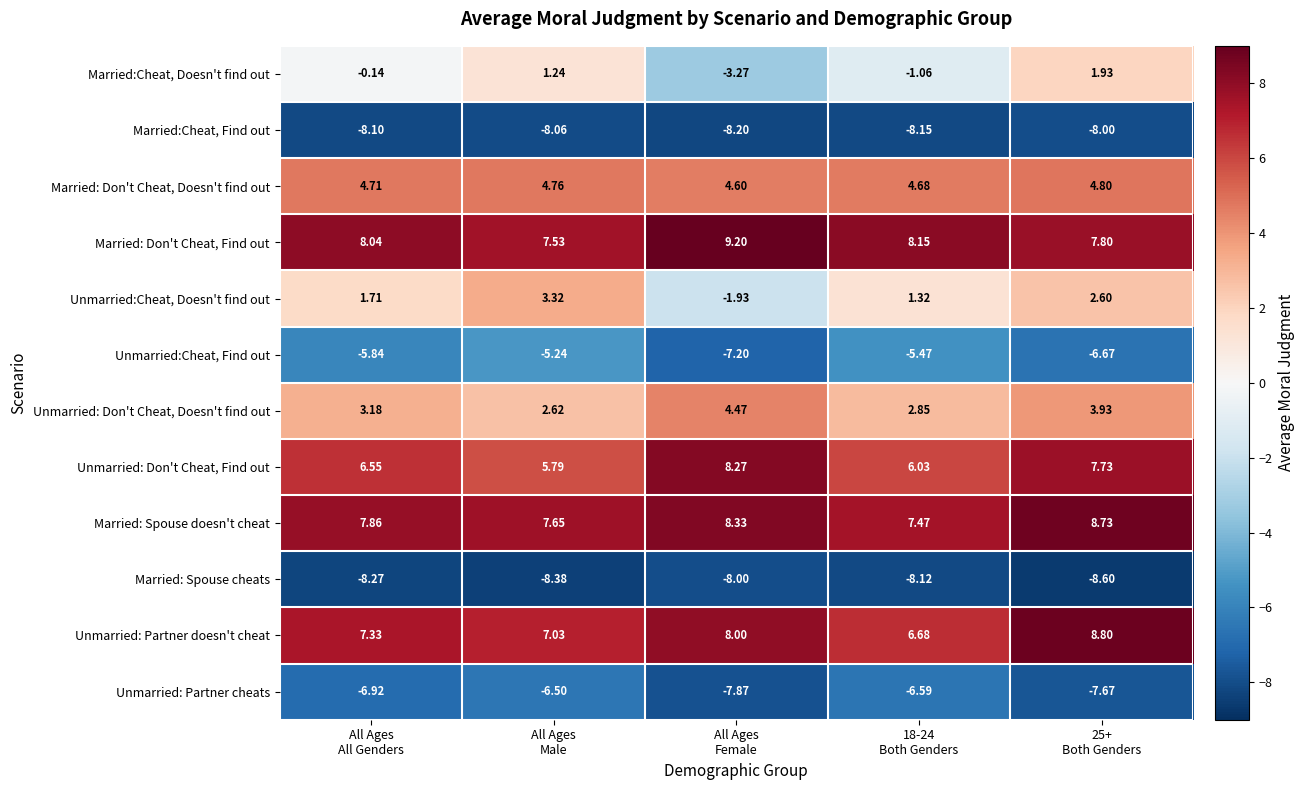

What is the maximum value shown in the chart?

9.2